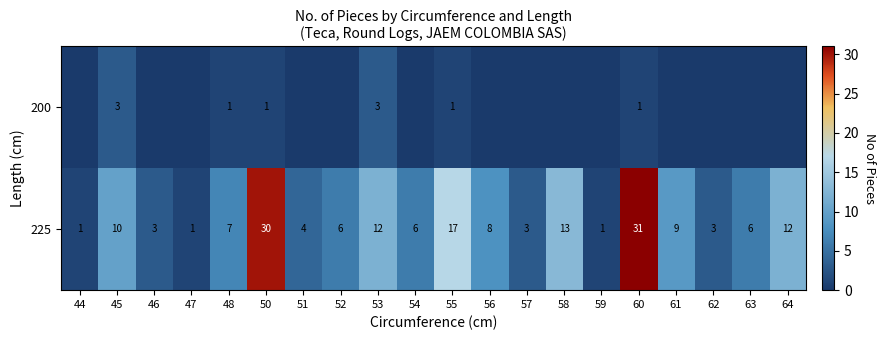

What is the total value across all series at 53?

15